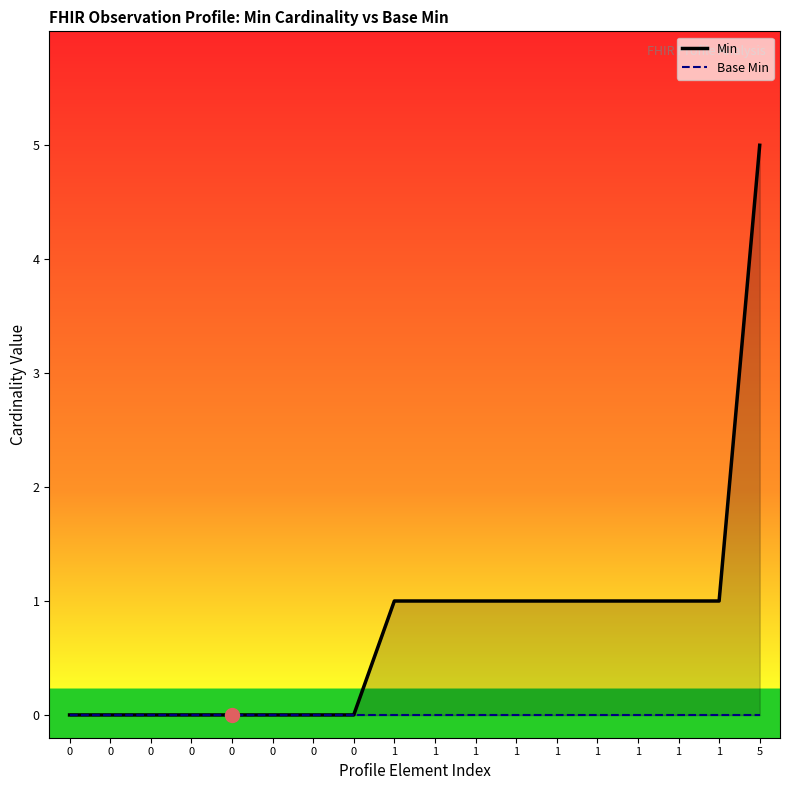

Which series has the largest range (max minus min)?

Min